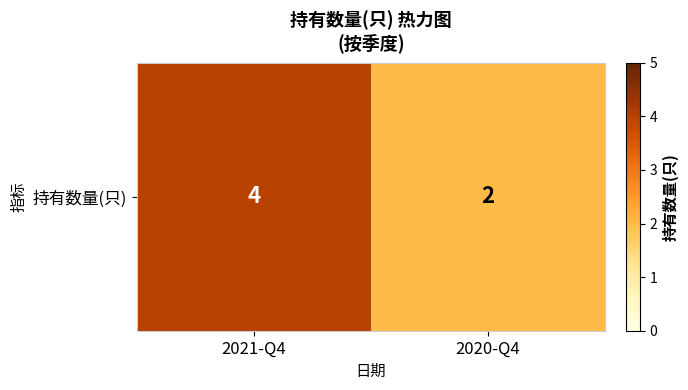

Rank the categories by value from highest to lowest.

2021-Q4, 2020-Q4